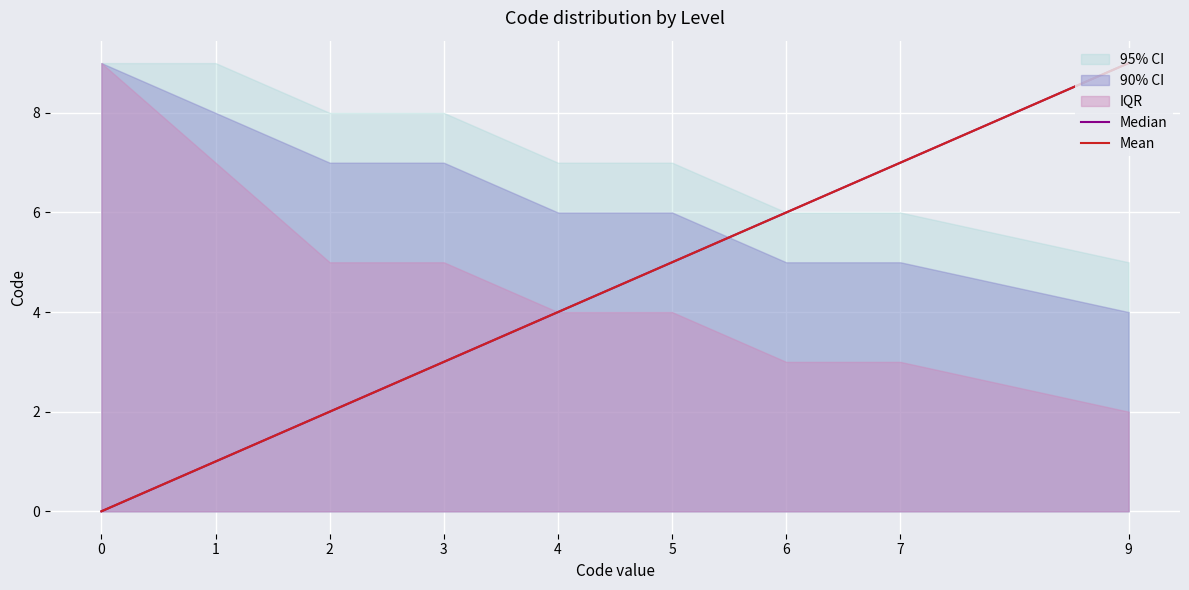

What value does the Mean series have at 7?

7